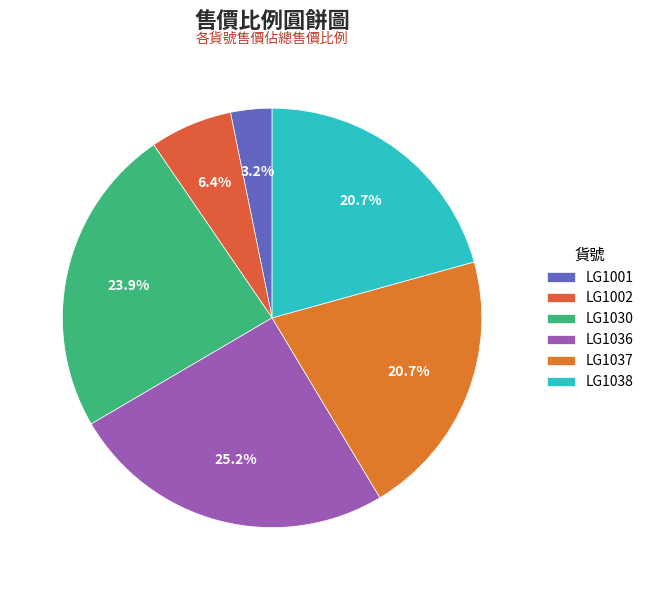

Is LG1001 the majority of the pie?

No